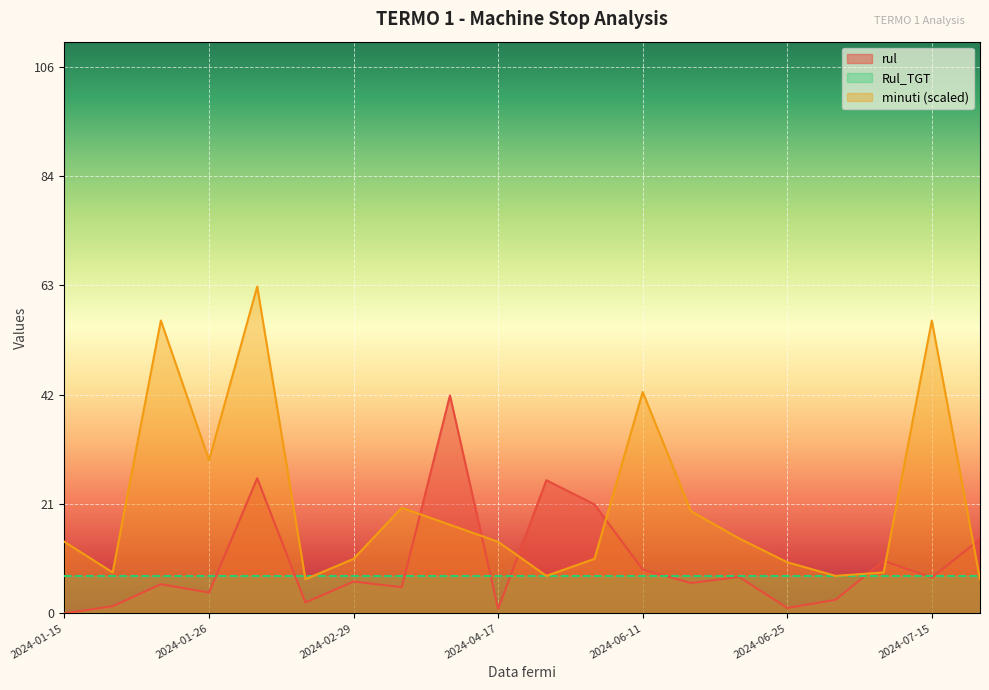

What is the label of the 2nd point from the right?

2024-07-15